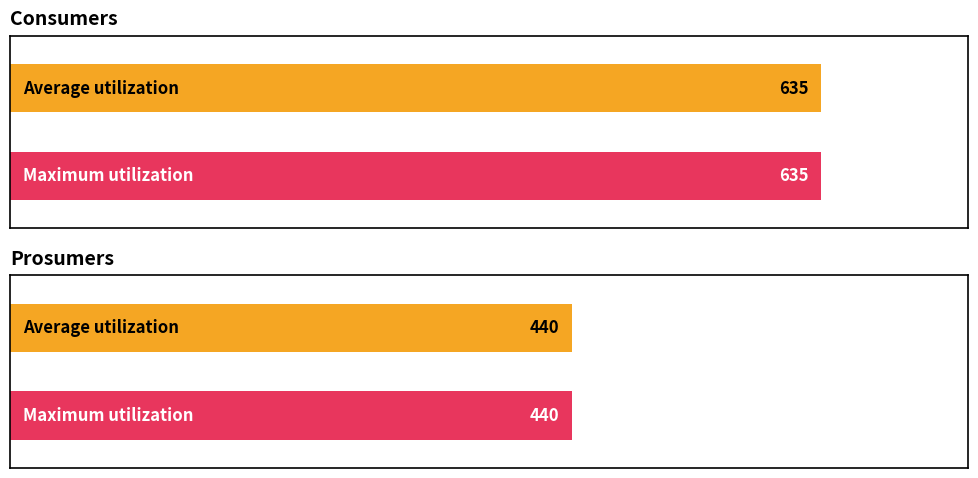

Is it true that Prosumers equals 440 at 0?

True